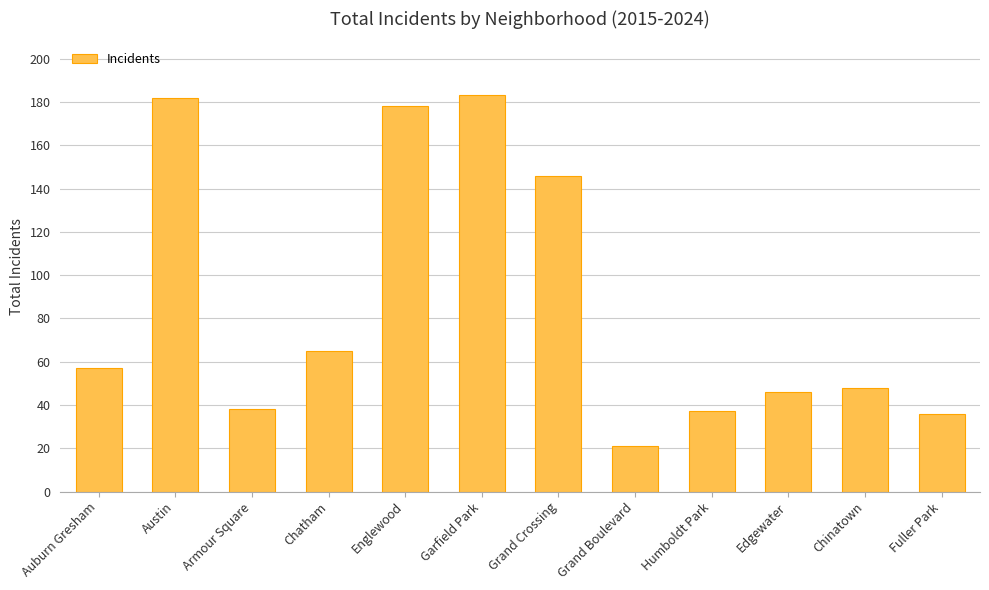

Approximately how many times larger is the value at Grand Crossing compared to Garfield Park?

0.8